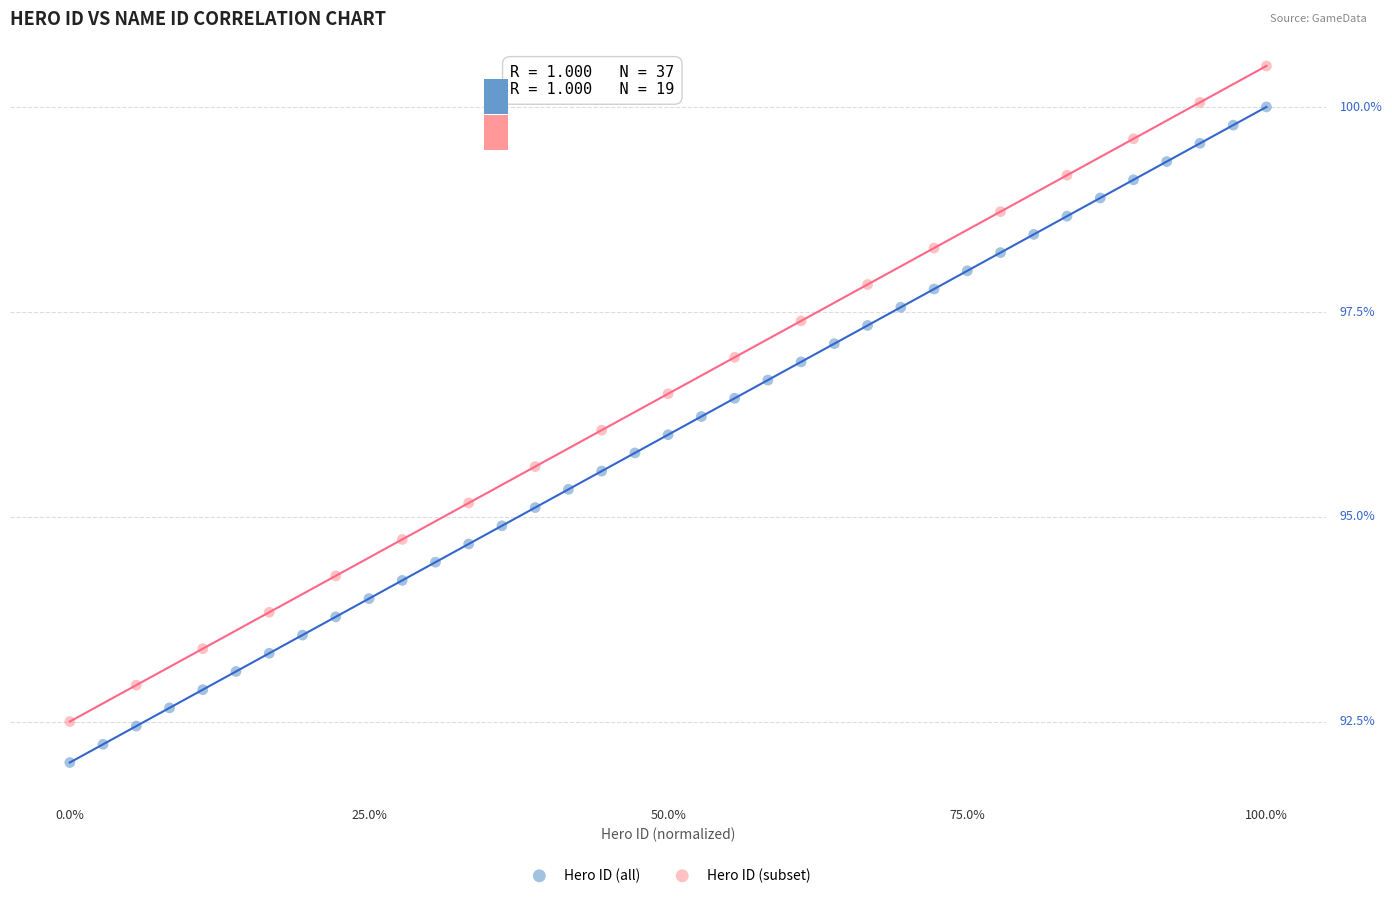

What are all the series names shown in the legend?

Hero ID (all), Hero ID (subset)